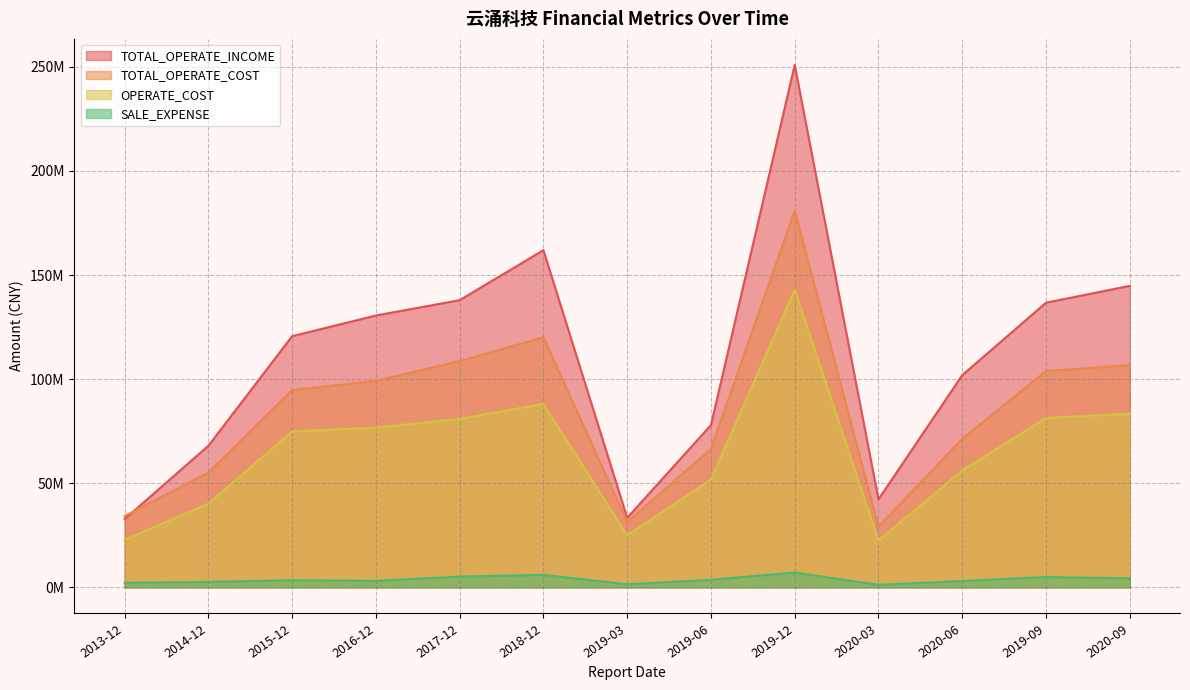

What is the average value of the TOTAL_OPERATE_INCOME series?

110757516.8